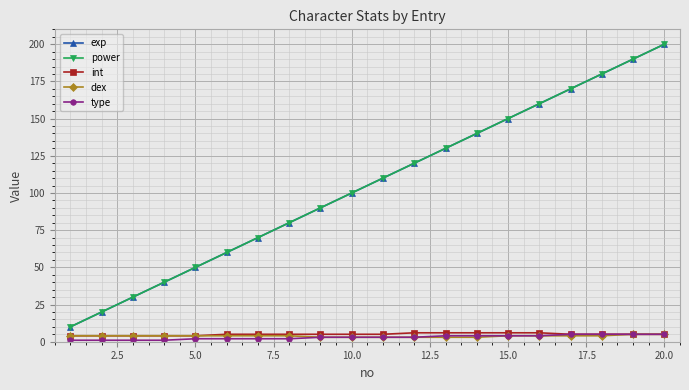

What is the lowest value of the dex series?

3